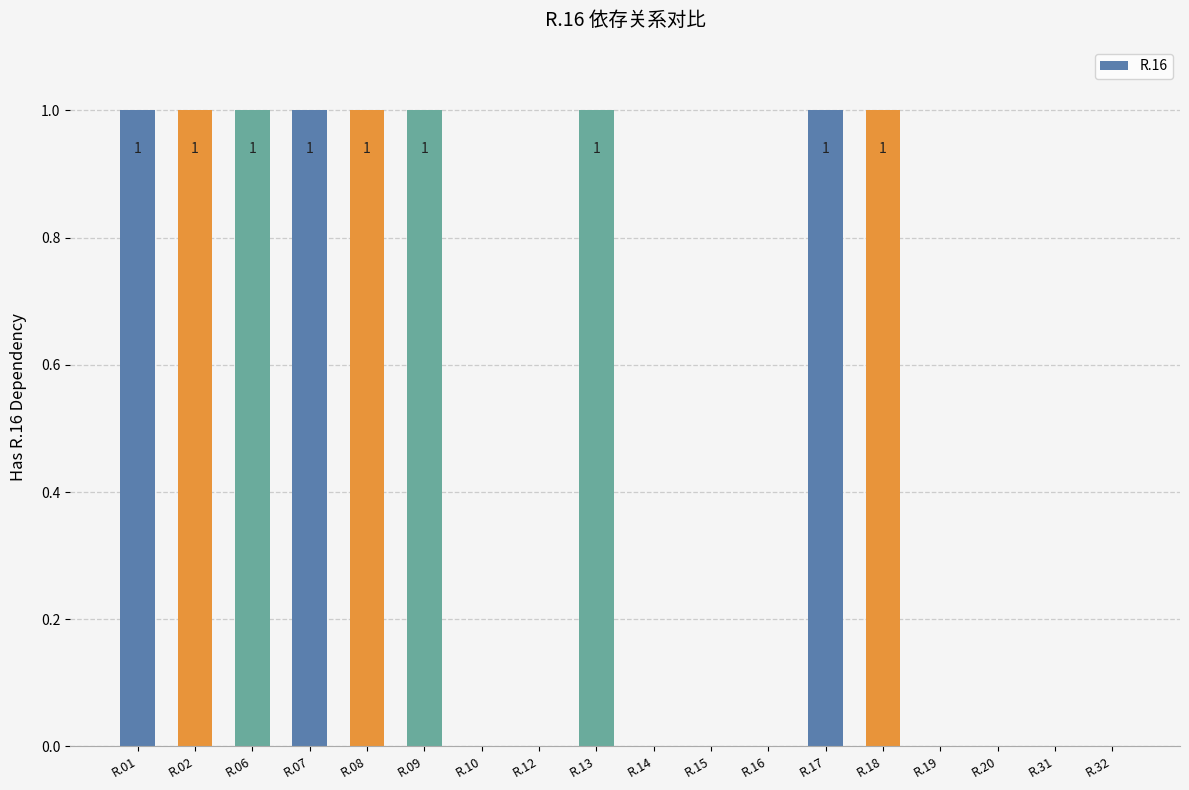

Are the bars horizontal?

No